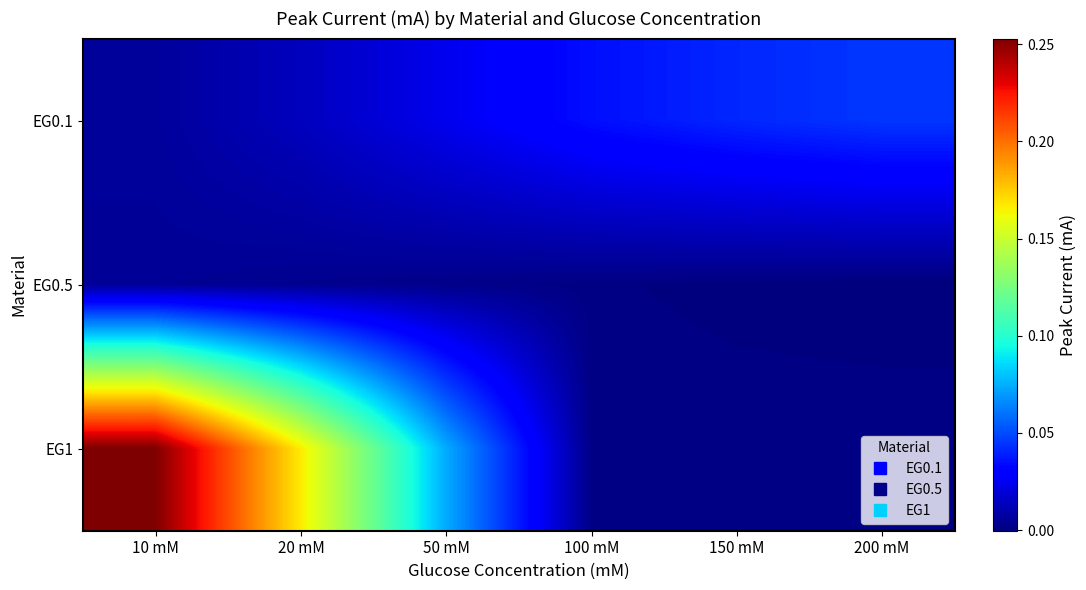

Which label corresponds to the smallest value in the chart?

200 mM